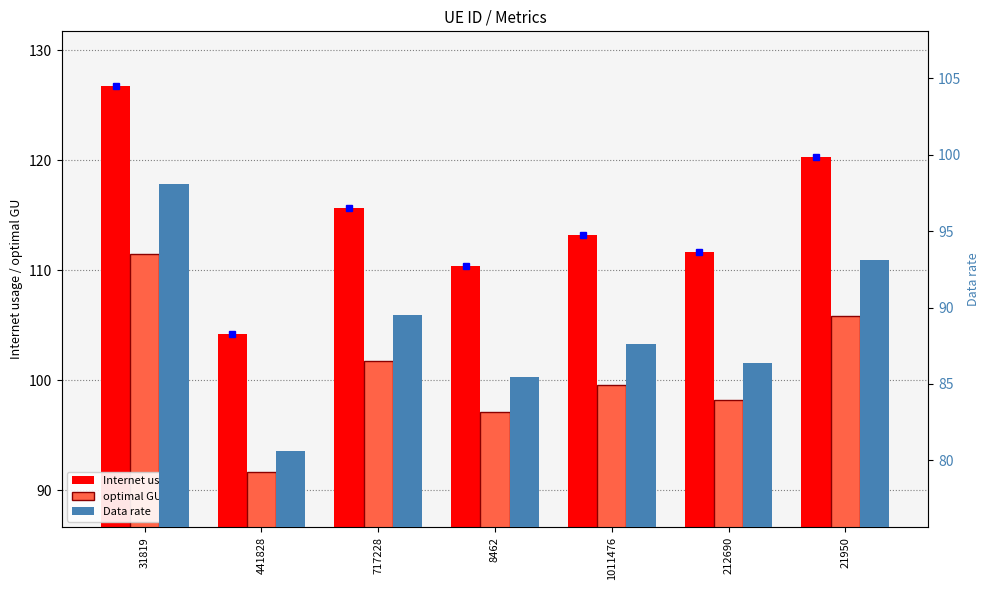

True or false: Data rate has a value of 118.3 at 212690.

False